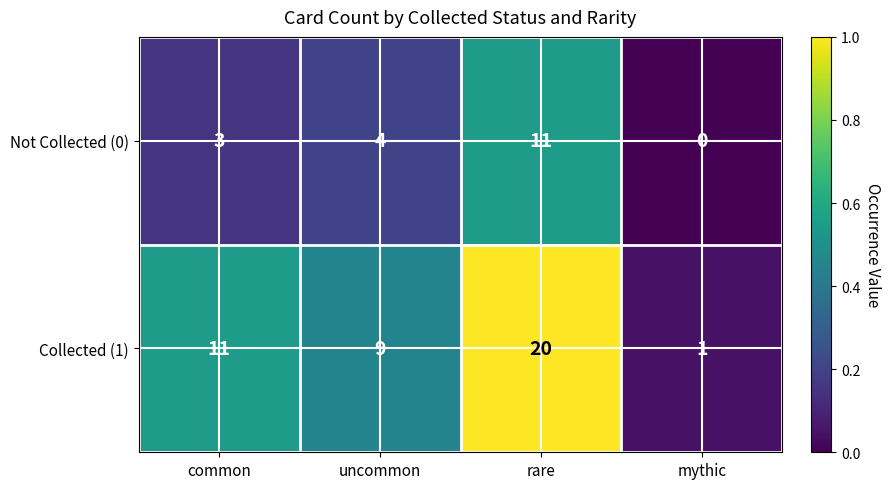

True or false: Collected (1) has a value of 11 at common.

True